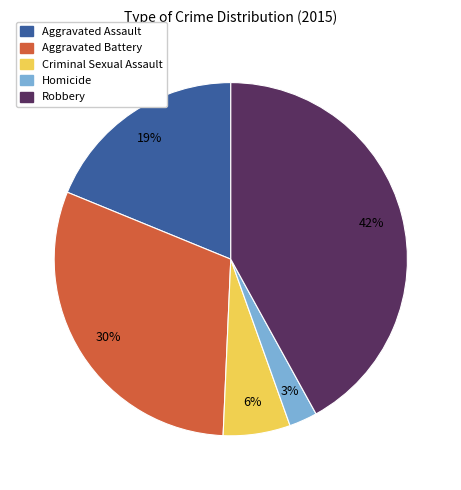

Which category has the smallest portion of the pie?

Homicide